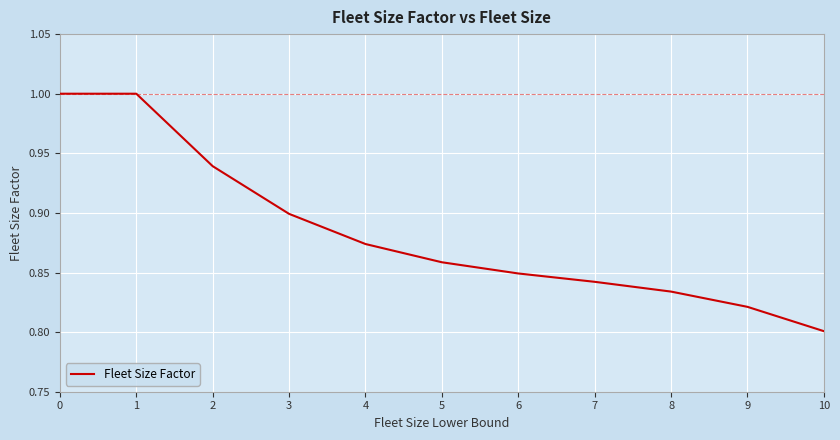

Between 10 and 9, which is larger?

9